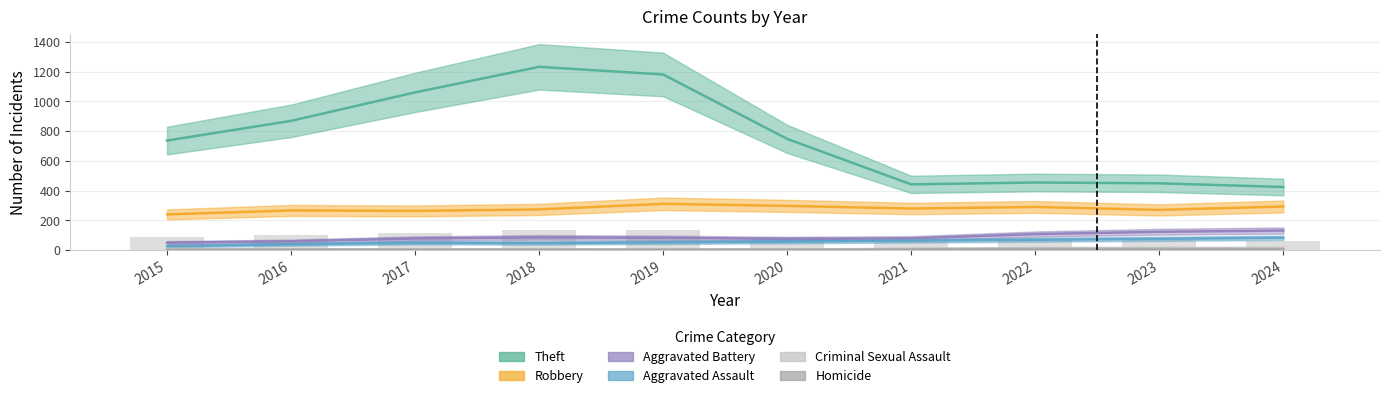

What is the value of the Aggravated Battery bar at the 10th from the left?

131.3